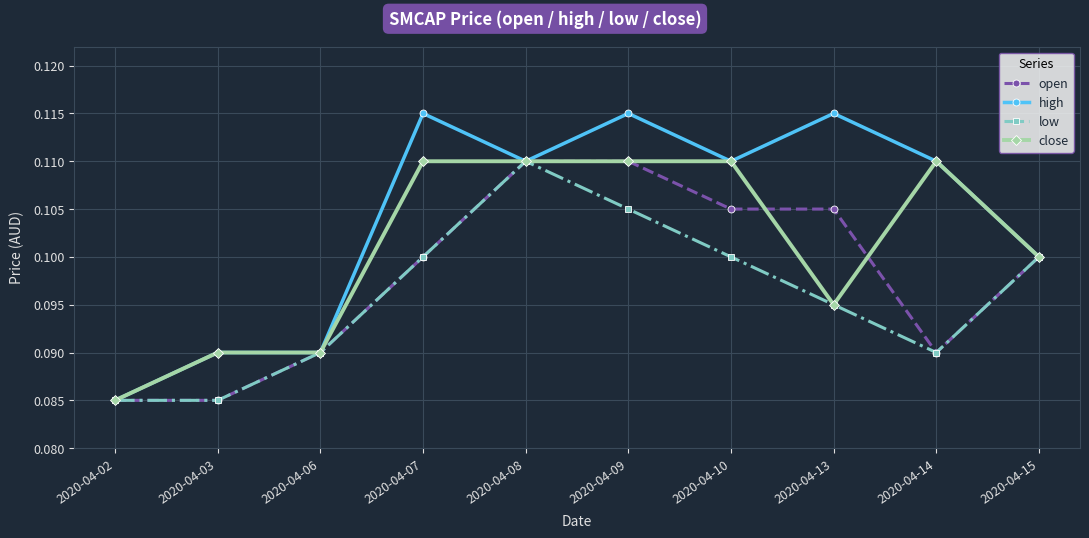

Is the value of close at 2020-04-10 greater than the value of low at 2020-04-14?

Yes